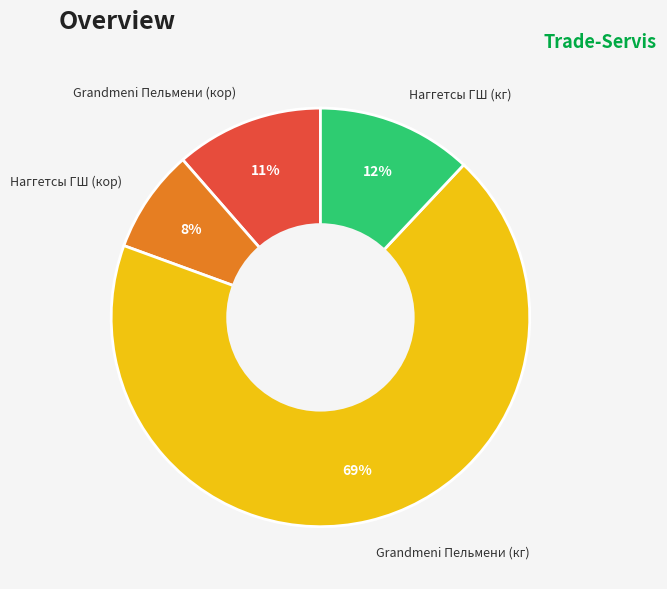

Which category has the smallest portion of the pie?

Наггетсы ГШ (кор)